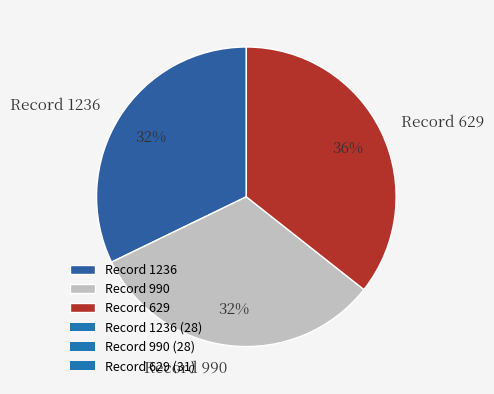

The Record 629 slice represents 21% of the pie. True or false?

False